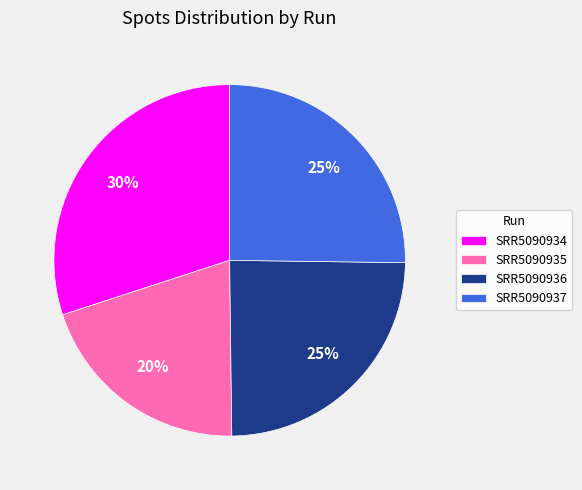

Which has a higher value, SRR5090934 or SRR5090936?

SRR5090934